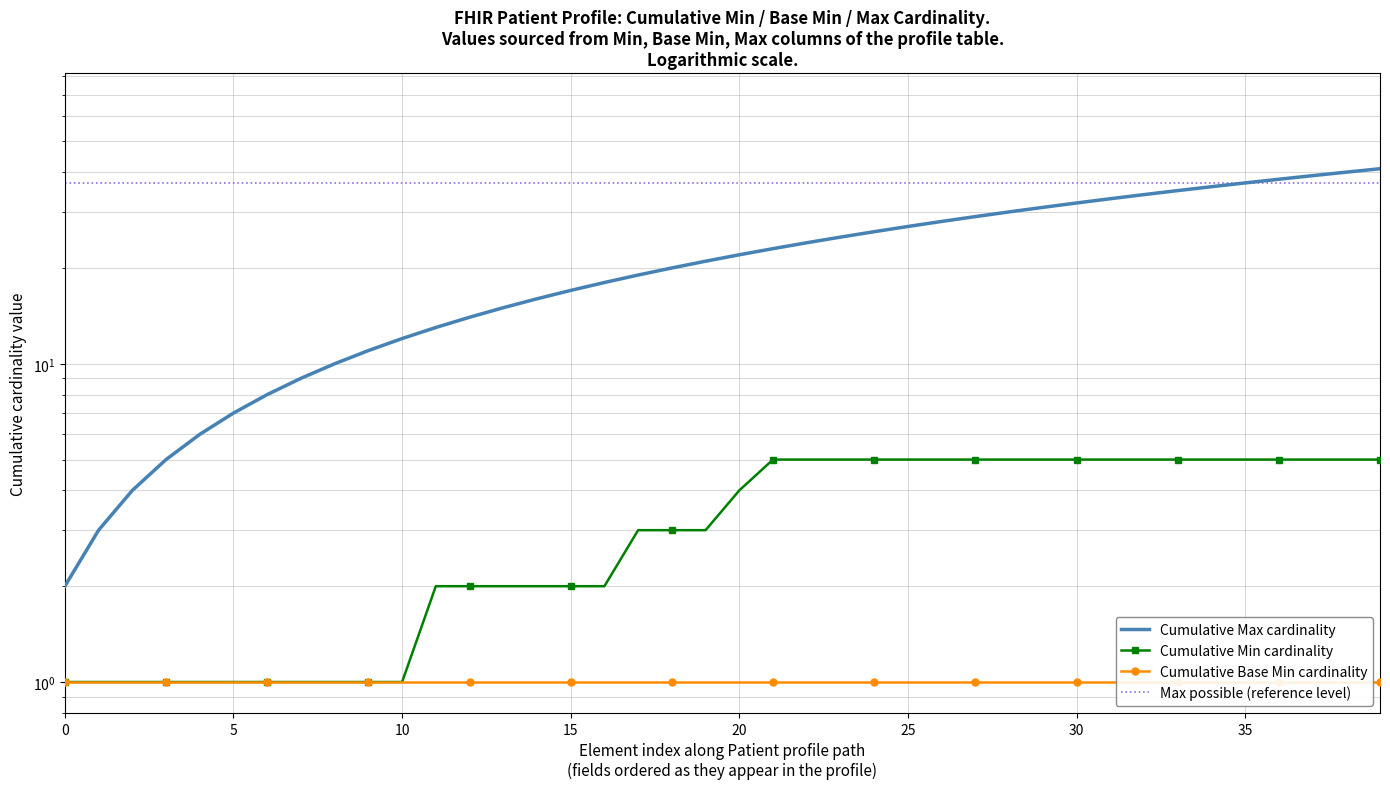

What is the label of the 29th point from the left?

28